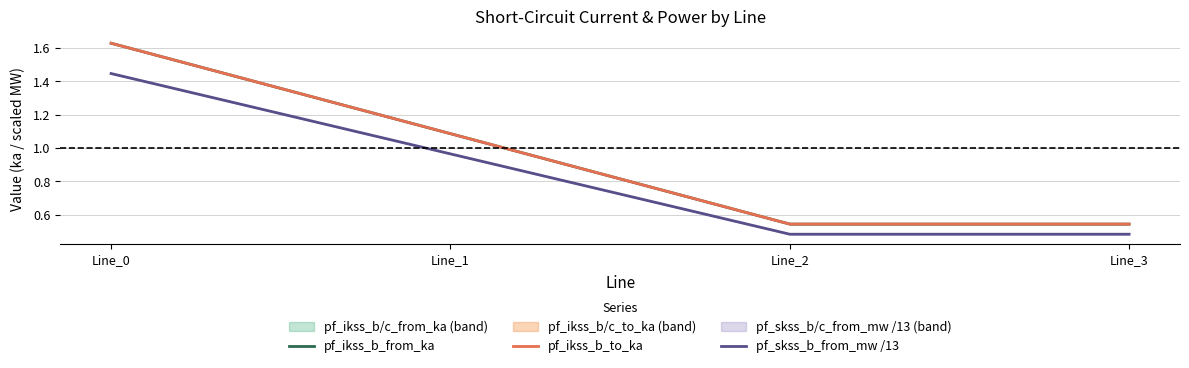

Is the value of pf_skss_b_from_mw /13 at Line_0 greater than the value of pf_ikss_b_from_ka at Line_1?

Yes